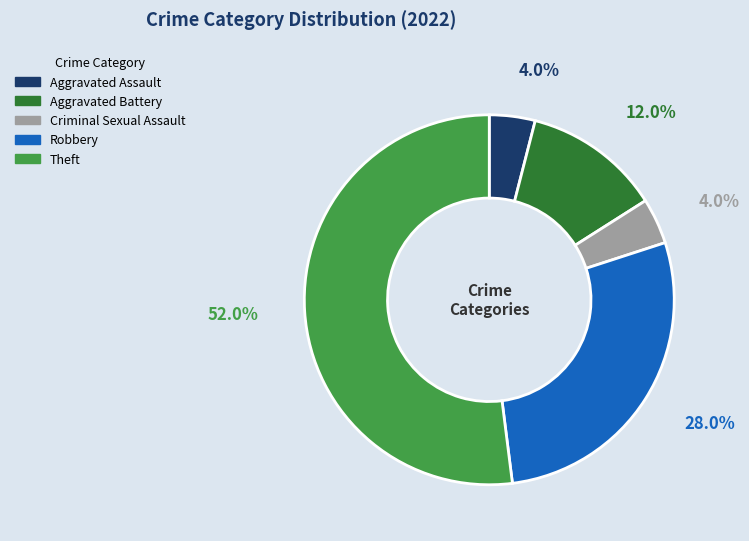

What is the largest slice in the pie chart?

Theft